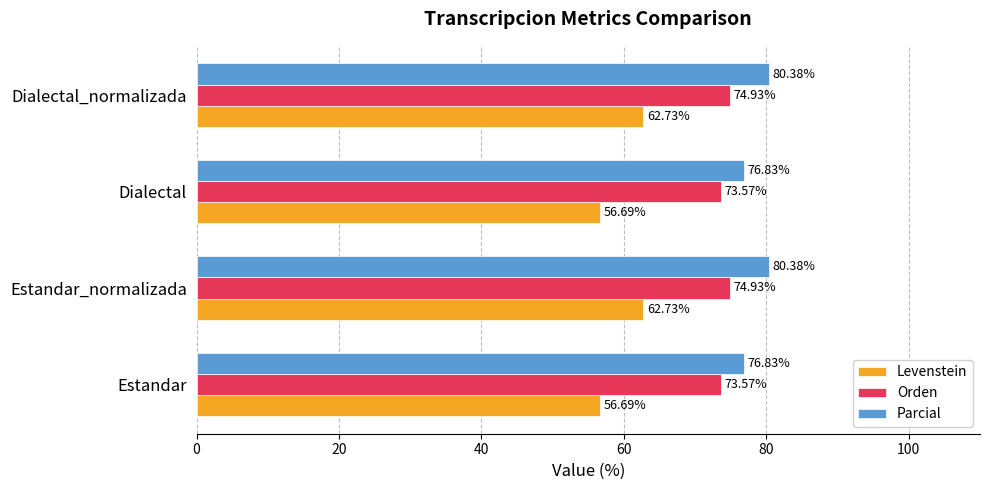

What is the sum of the Parcial values at Dialectal_normalizada and Estandar_normalizada?

160.8